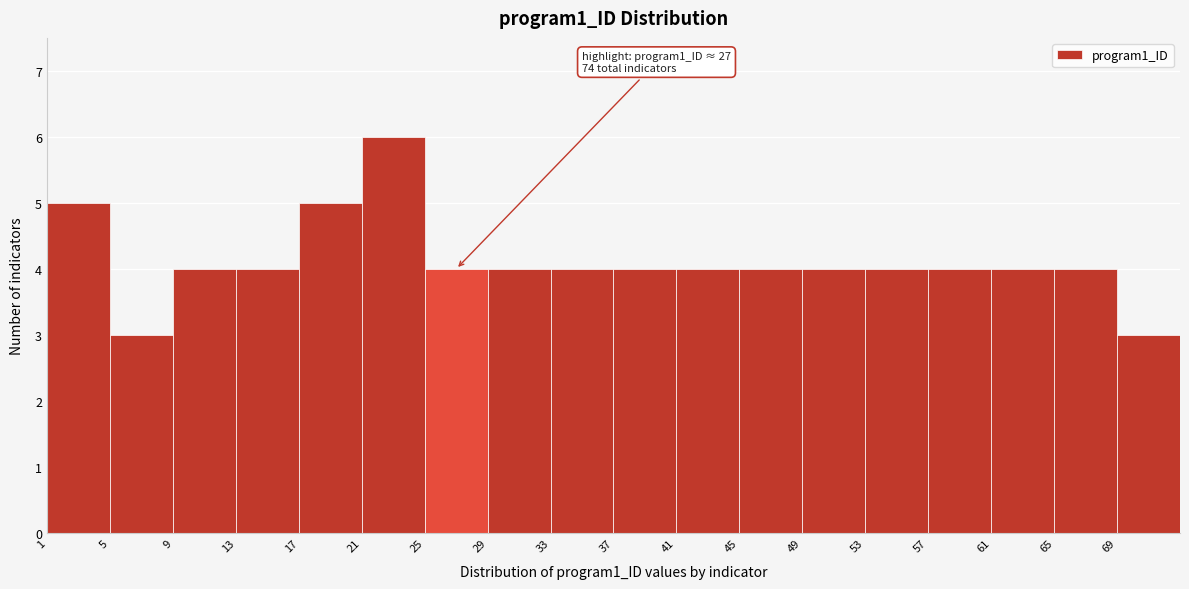

Which range on the x-axis has the tallest bar?

21 to 25